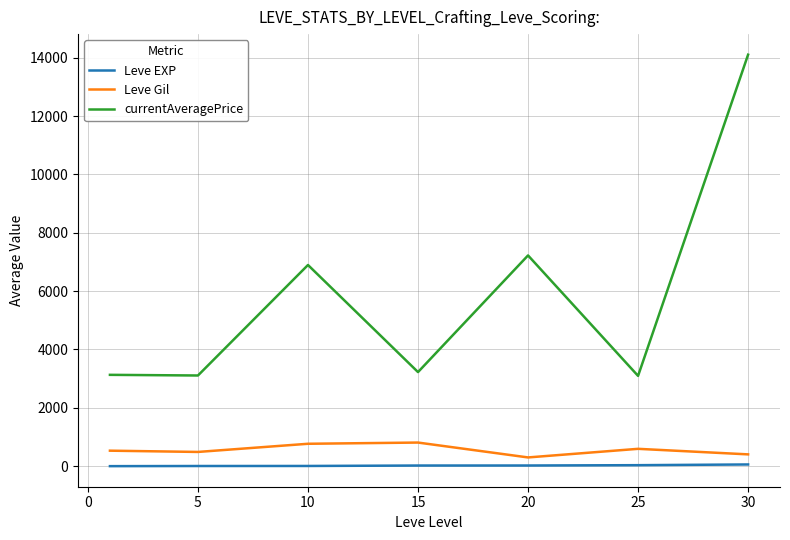

What is the maximum value shown in the chart?

14105.5